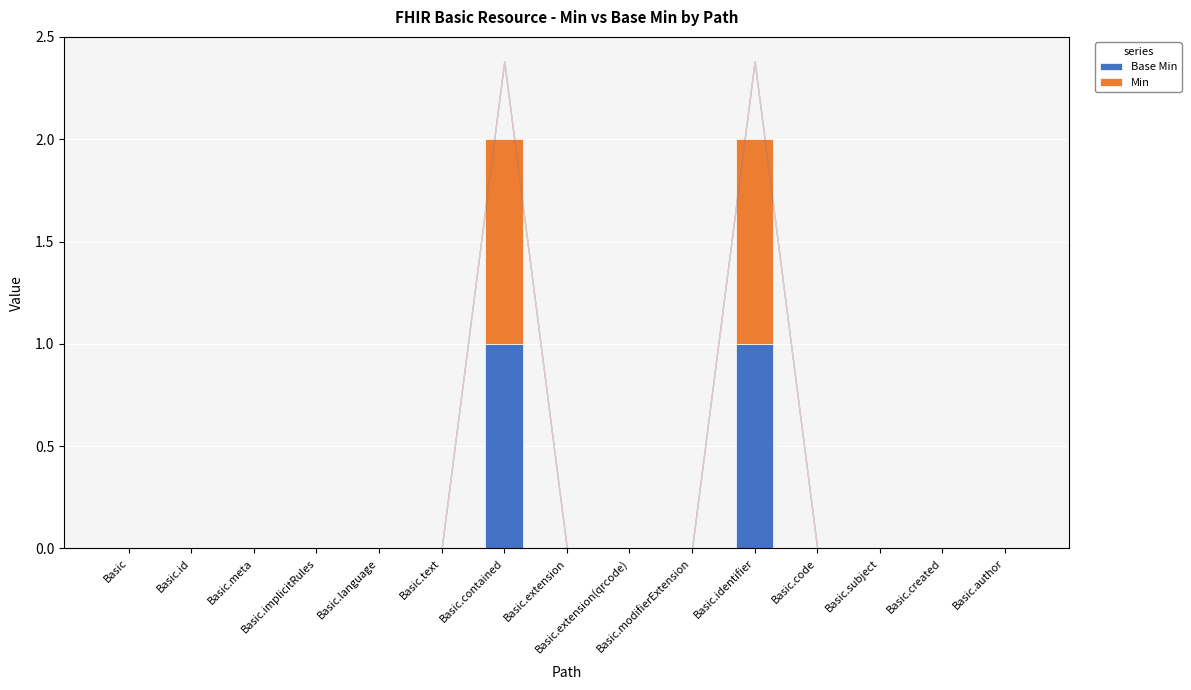

List the labels in order of Min value, largest first.

Basic.contained, Basic.identifier, Basic, Basic.id, Basic.meta, Basic.implicitRules, Basic.language, Basic.text, Basic.extension, Basic.extension(qrcode), Basic.modifierExtension, Basic.code, Basic.subject, Basic.created, Basic.author